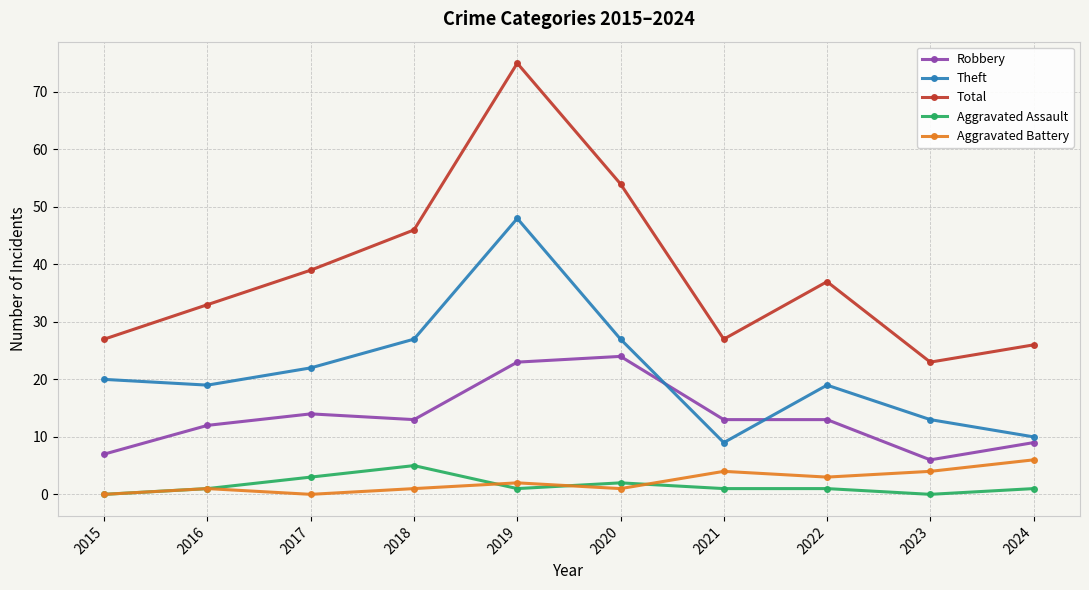

Which series has the largest range (max minus min)?

Total